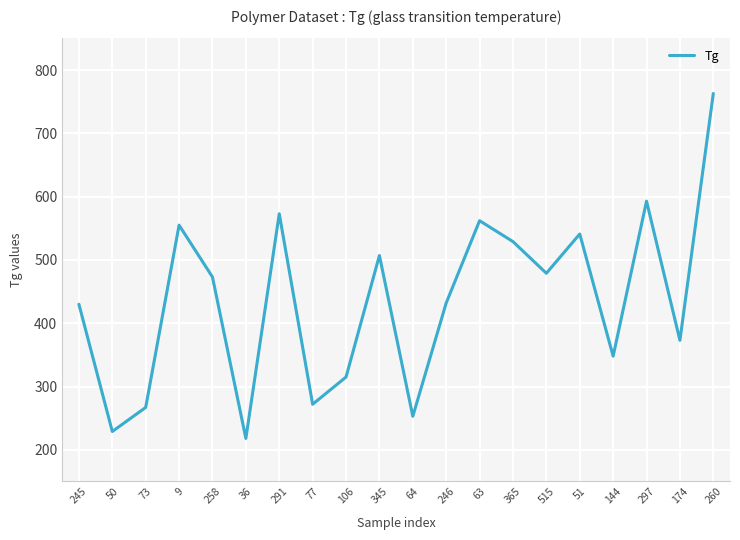

Is it true that the value at 515 is 719?

False